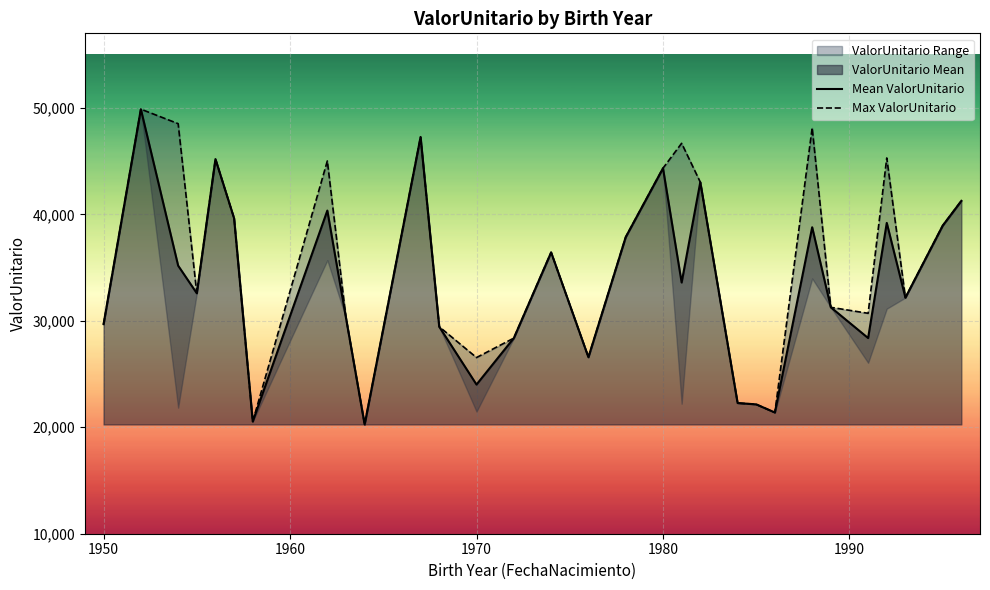

Rank the series by their average value, from lowest to highest.

Mean ValorUnitario, Max ValorUnitario